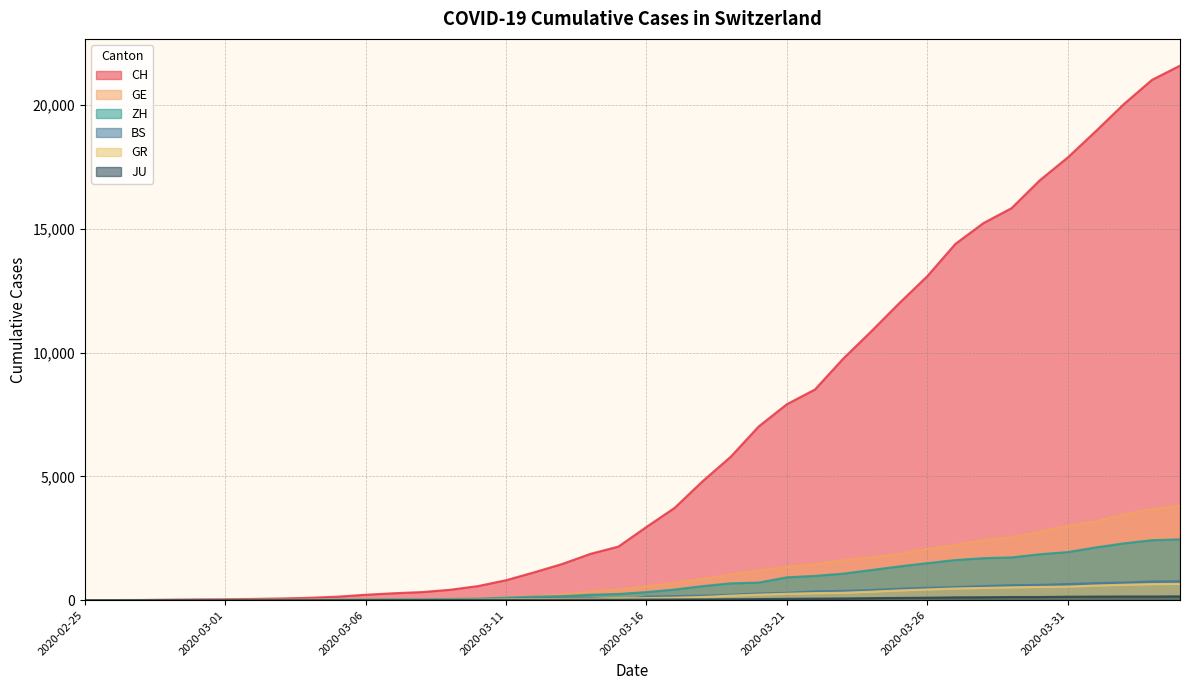

True or false: ZH and BS intersect in this chart.

False